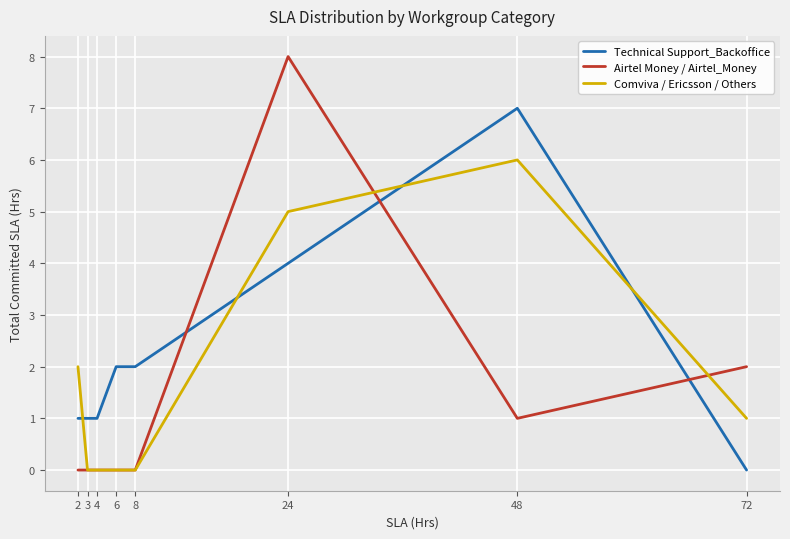

What is the difference between the Technical Support_Backoffice values at 4 and 6?

1